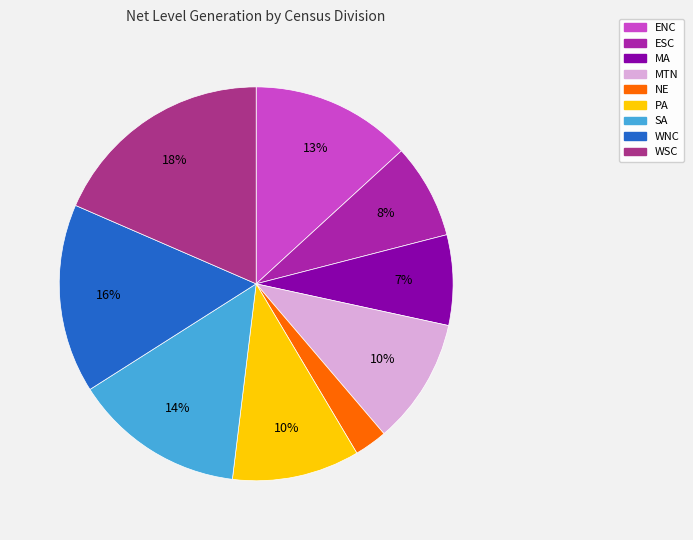

Rank the categories by value from lowest to highest.

NE, MA, ESC, MTN, PA, ENC, SA, WNC, WSC